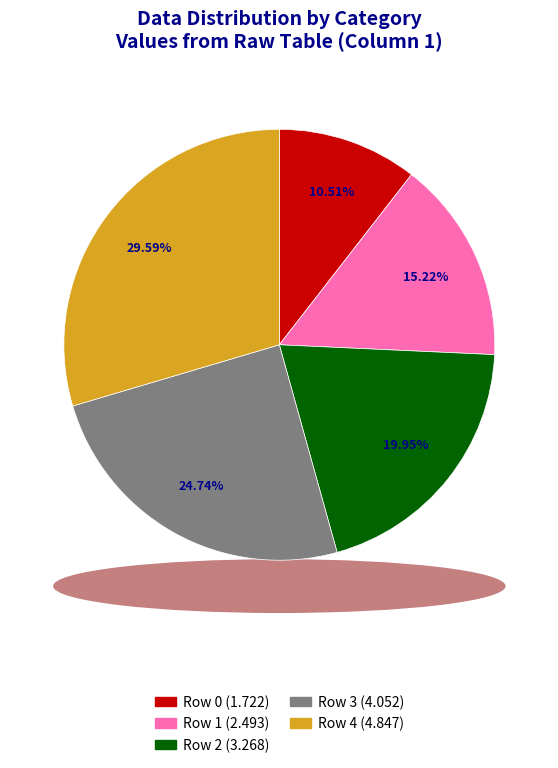

To the nearest percent, what is the difference between the largest and smallest slice percentages?

19%